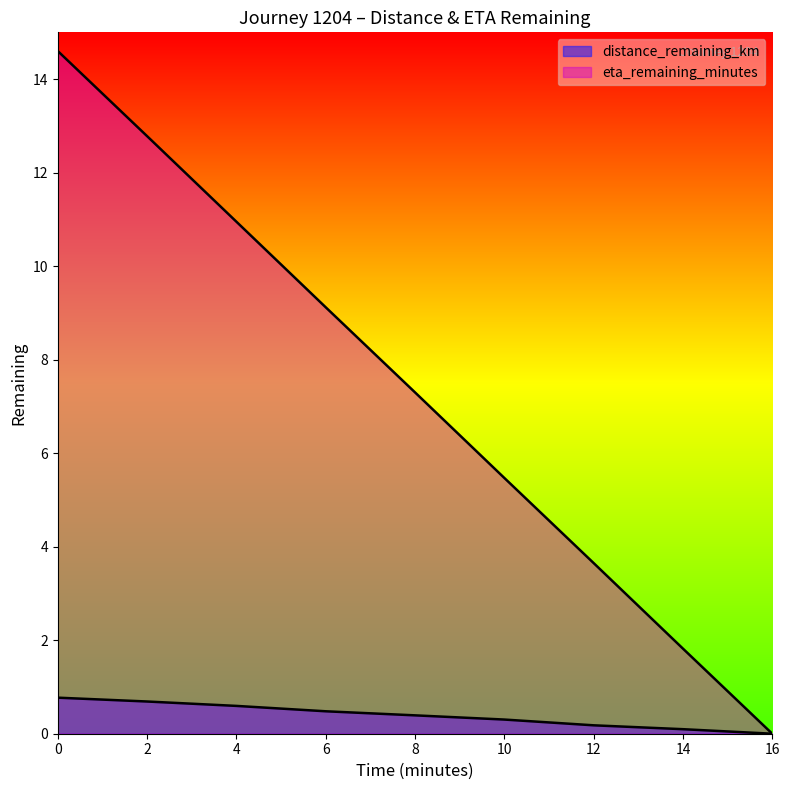

Which series has the widest spread of values?

eta_remaining_minutes